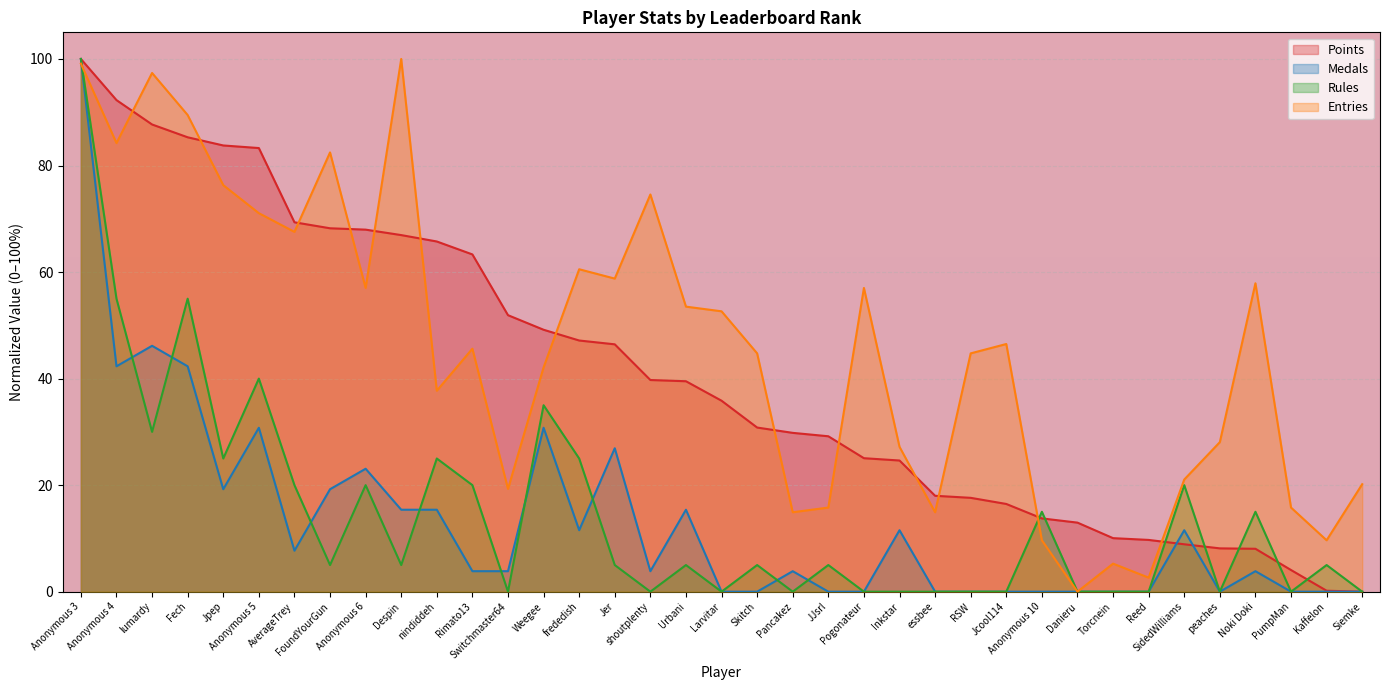

Where do Rules and Medals first cross each other?

Anonymous 4 and lumardy